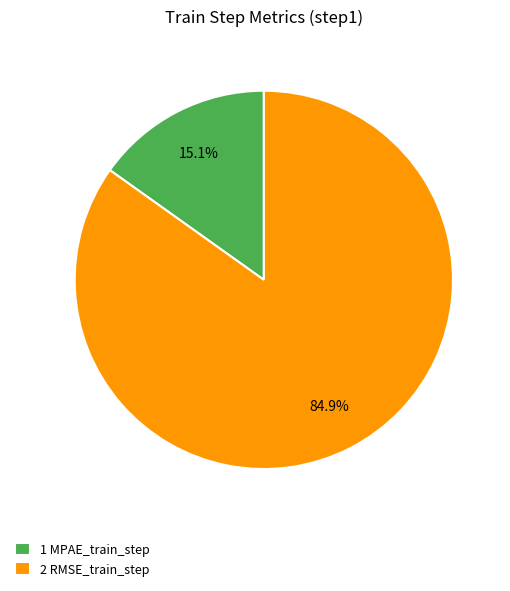

Which has a higher value, 2 RMSE_train_step or 1 MPAE_train_step?

2 RMSE_train_step